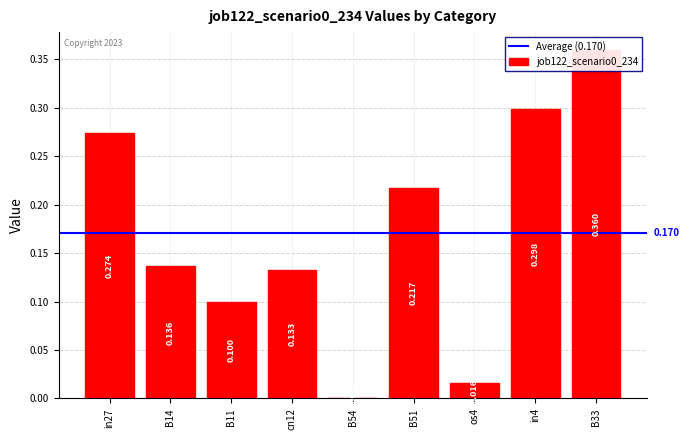

What position from the right is B14?

8